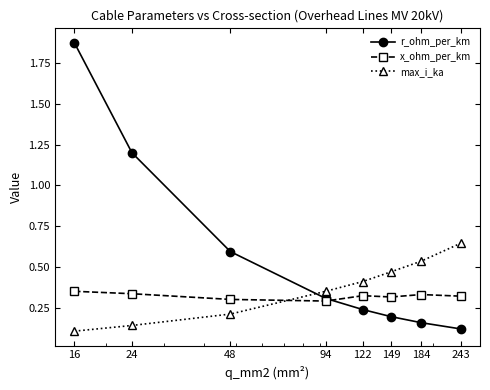

At how many categories does at least one series exceed 0?

8